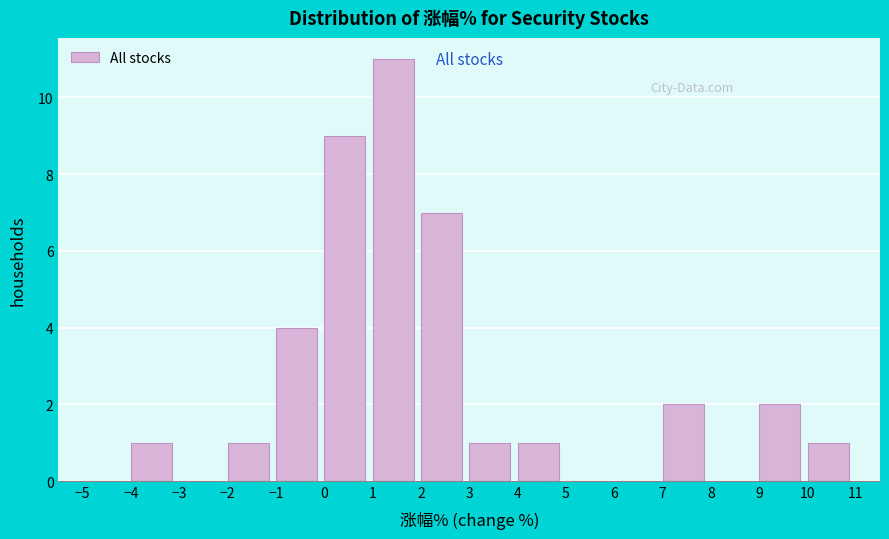

Over which range of the x-axis is the bar tallest?

1 to 2